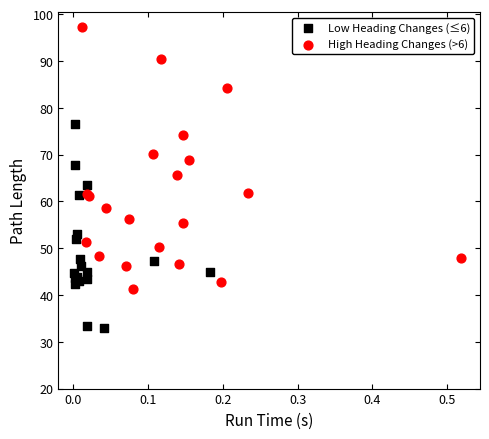

Which series has the largest Y range (max minus min)?

High Heading Changes (>6)